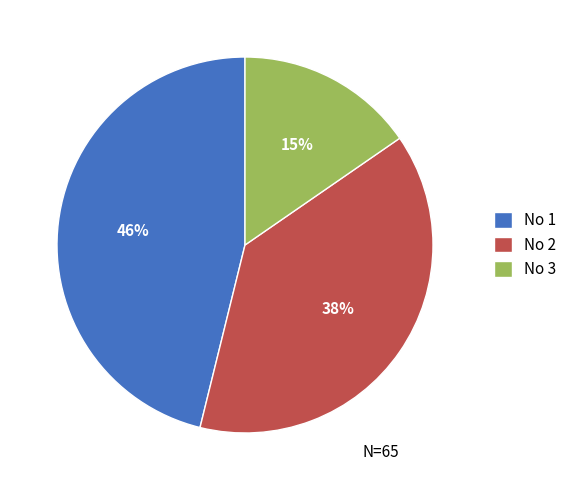

To the nearest percent, what is the average slice percentage?

33%